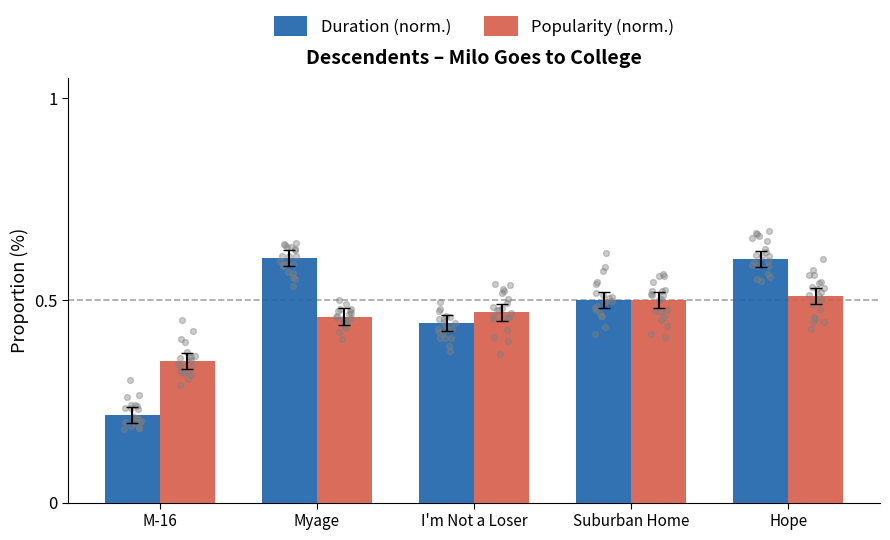

What are all the series names shown in the legend?

Duration (norm.), Popularity (norm.)